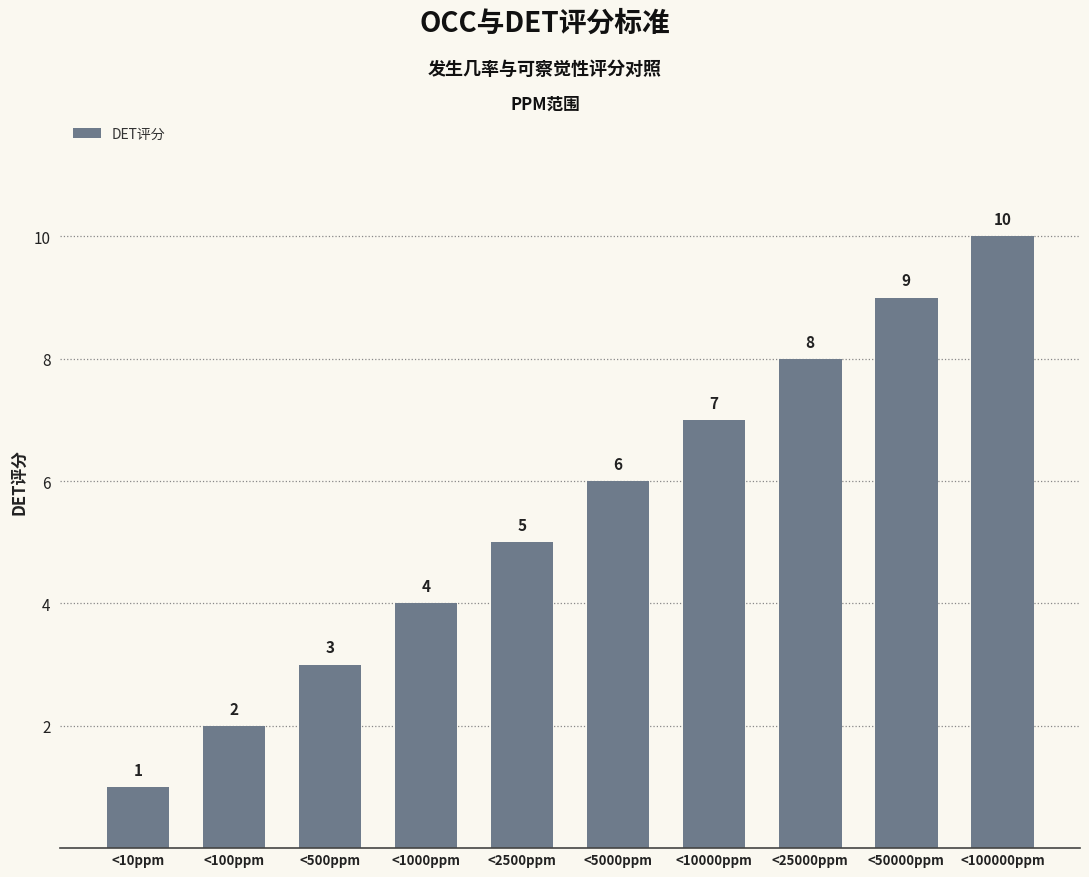

What is the value of the 2nd bar from the left?

2